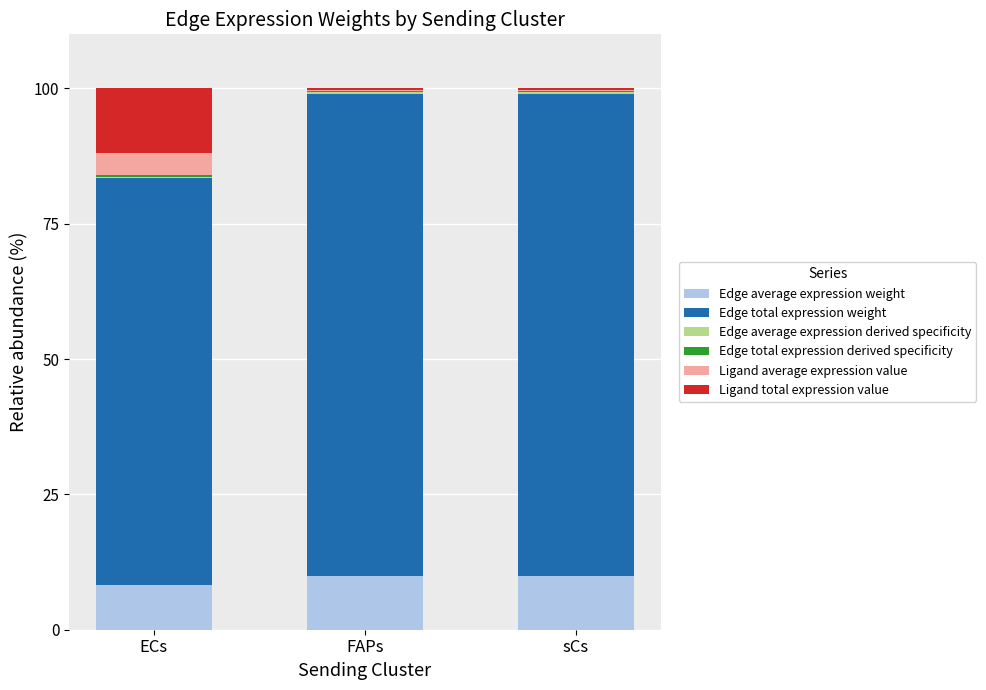

The value of Edge total expression weight at ECs is 50.2. True or false?

False